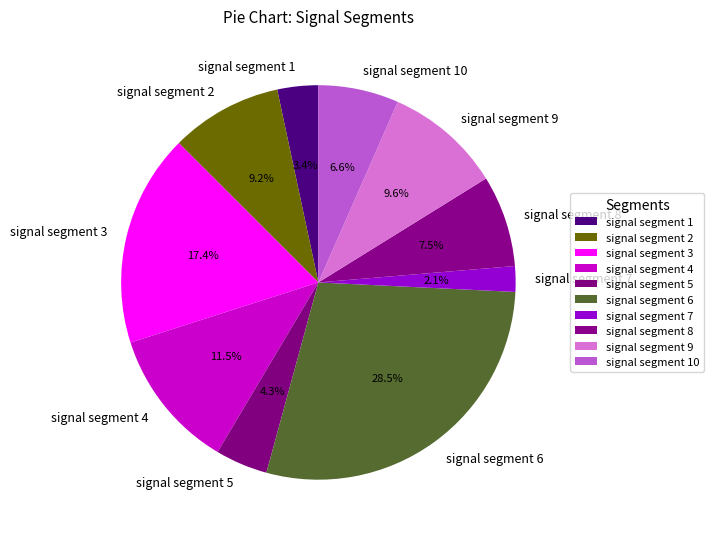

How many segments does this pie chart have?

10